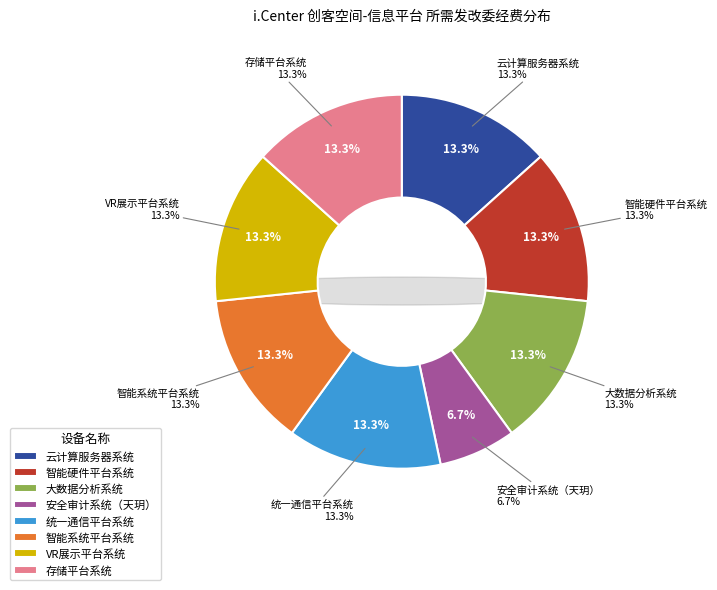

How many slices are in this pie chart?

8